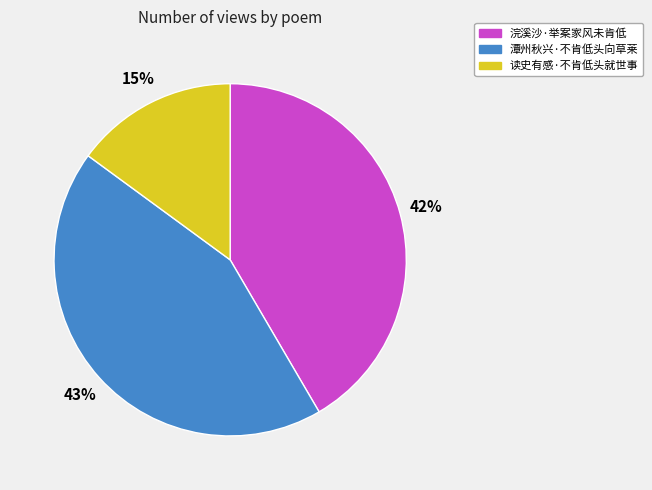

Is 潭州秋兴·不肯低头向草莱 the majority of the pie?

No